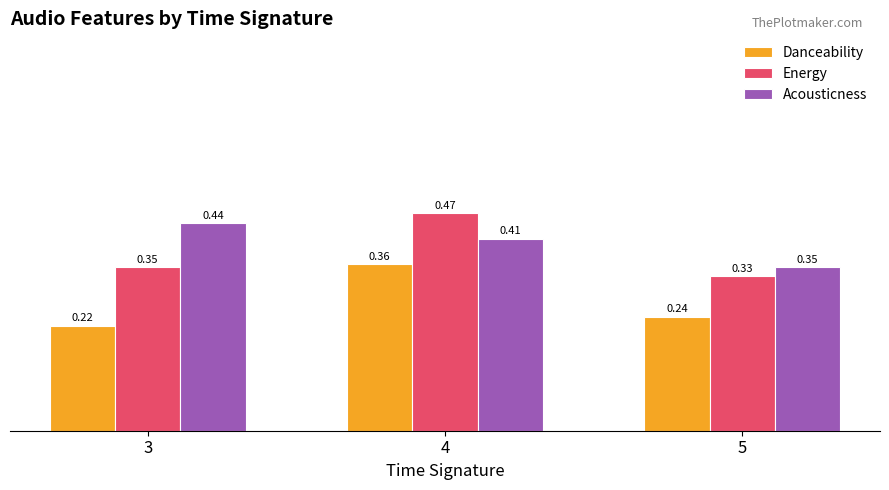

What are all the series names shown in the legend?

Danceability, Energy, Acousticness